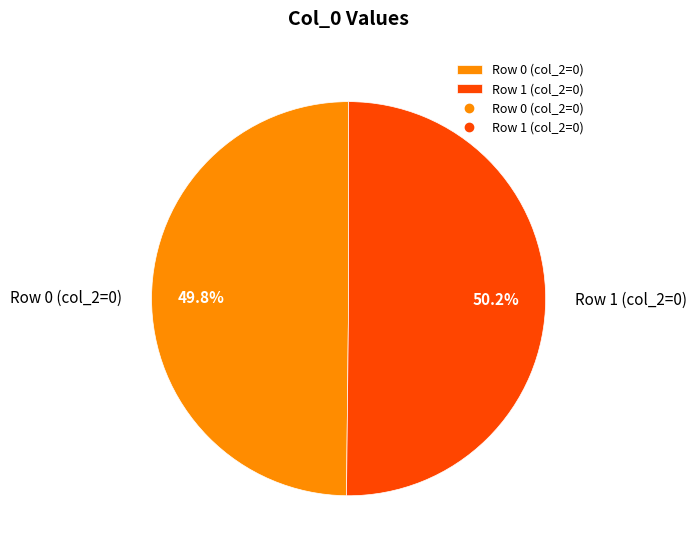

Is there a majority slice in this chart?

Yes